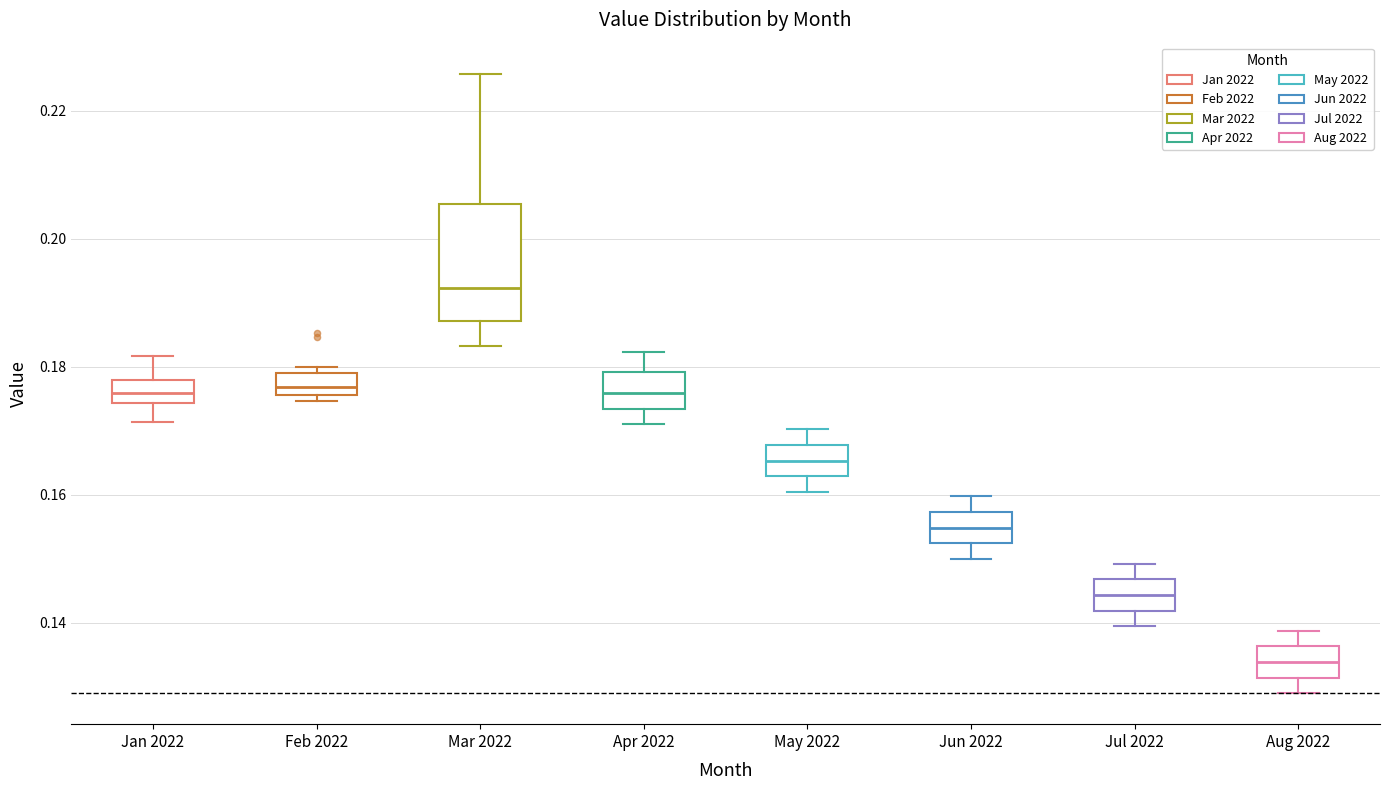

Which box's median line is the highest?

Mar 2022